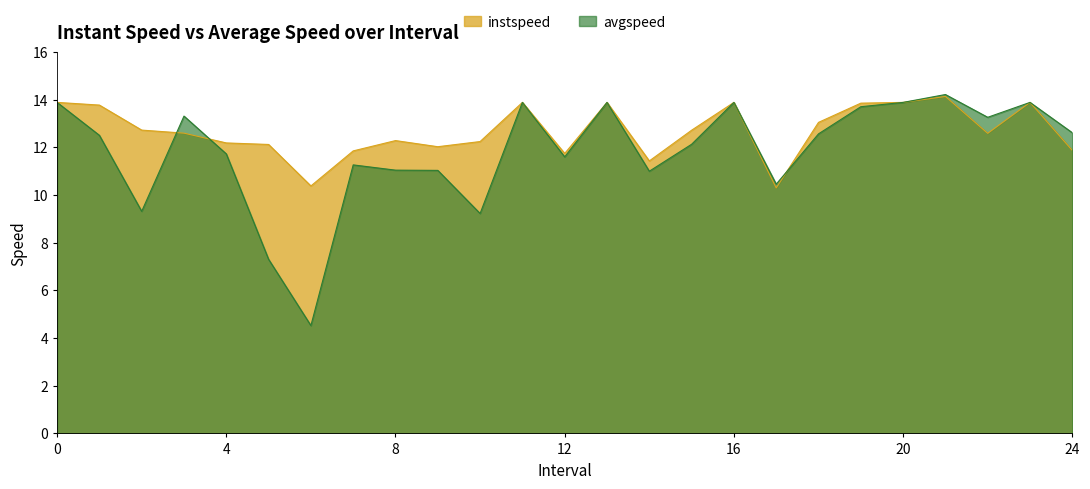

How many interior local valleys does the avgspeed series have?

7